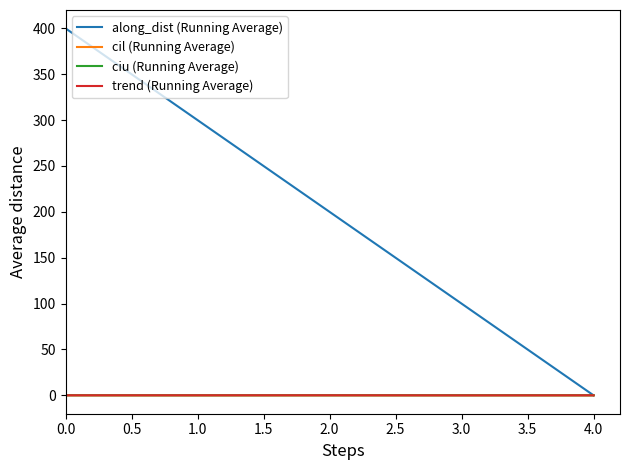

What are all the series names shown in the legend?

along_dist (Running Average), cil (Running Average), ciu (Running Average), trend (Running Average)